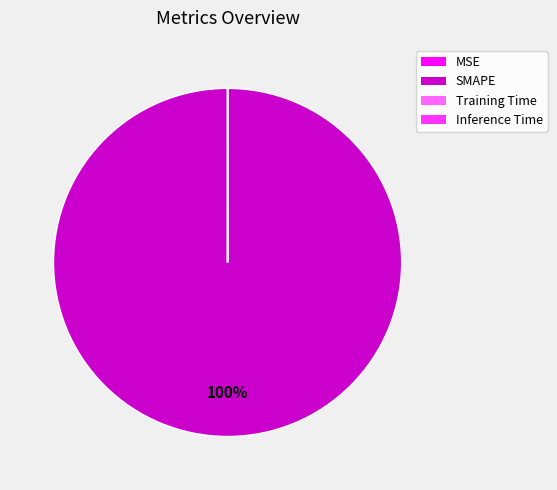

To the nearest percent, what is the average slice percentage?

25%